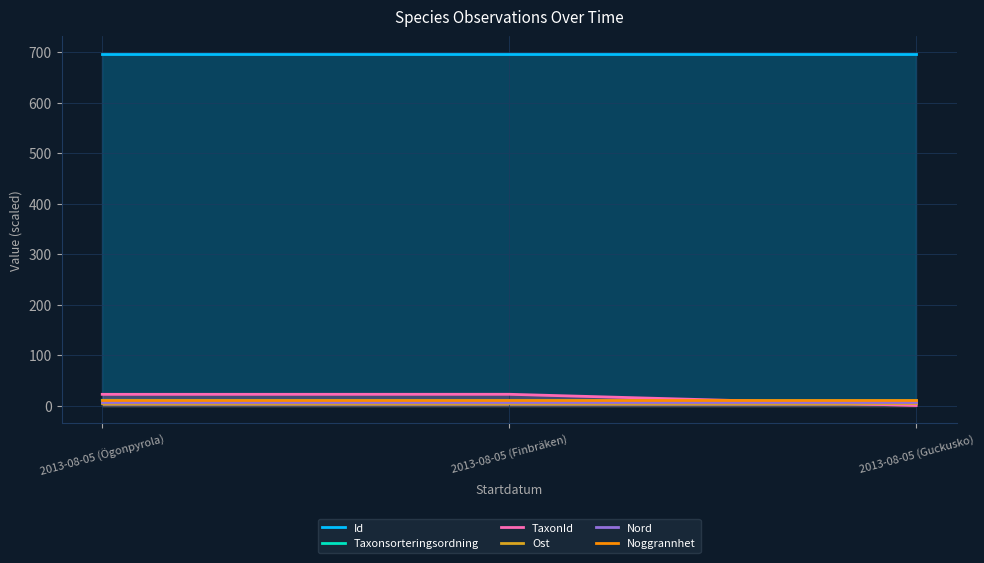

What is the minimum value for Nord?

7.0